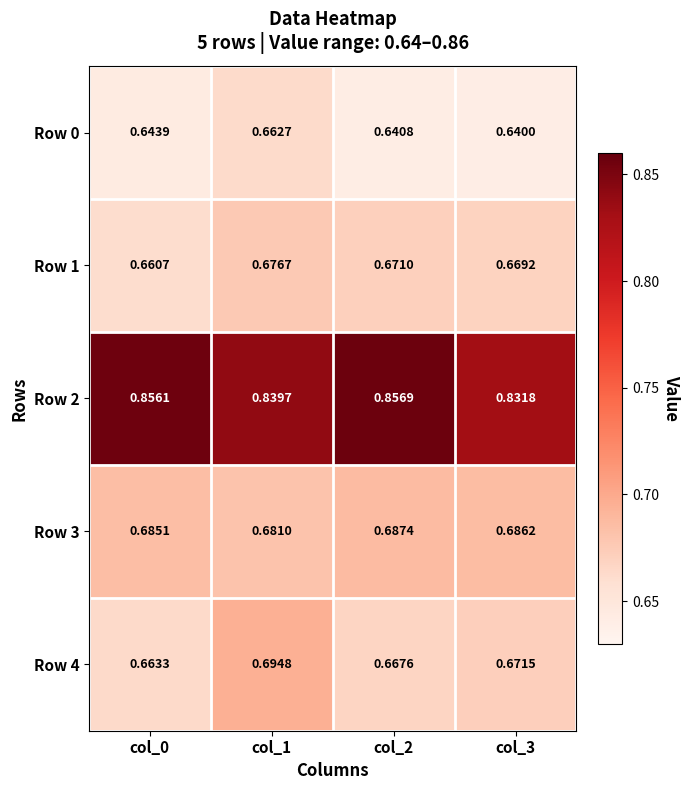

How many series are shown in this chart?

5